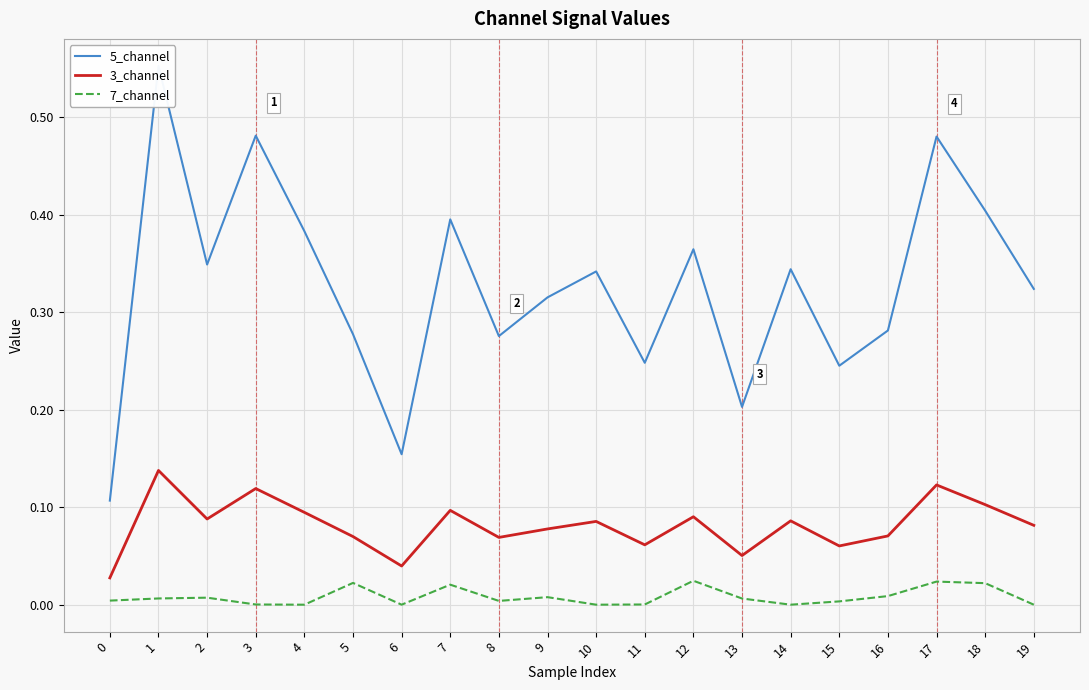

Reading left to right, transcribe all the data shown in this chart.

5_channel: 0=0.1	1=0.6	2=0.3	3=0.5	4=0.4	5=0.3	6=0.2	7=0.4	8=0.3	9=0.3	10=0.3	11=0.2	12=0.4	13=0.2	14=0.3	15=0.2	16=0.3	17=0.5	18=0.4	19=0.3
3_channel: 0=0.0	1=0.1	2=0.1	3=0.1	4=0.1	5=0.1	6=0.0	7=0.1	8=0.1	9=0.1	10=0.1	11=0.1	12=0.1	13=0.1	14=0.1	15=0.1	16=0.1	17=0.1	18=0.1	19=0.1
7_channel: 0=0.0	1=0.0	2=0.0	3=0.0	4=0.0	5=0.0	6=0.0	7=0.0	8=0.0	9=0.0	10=0.0	11=0.0	12=0.0	13=0.0	14=0.0	15=0.0	16=0.0	17=0.0	18=0.0	19=0.0